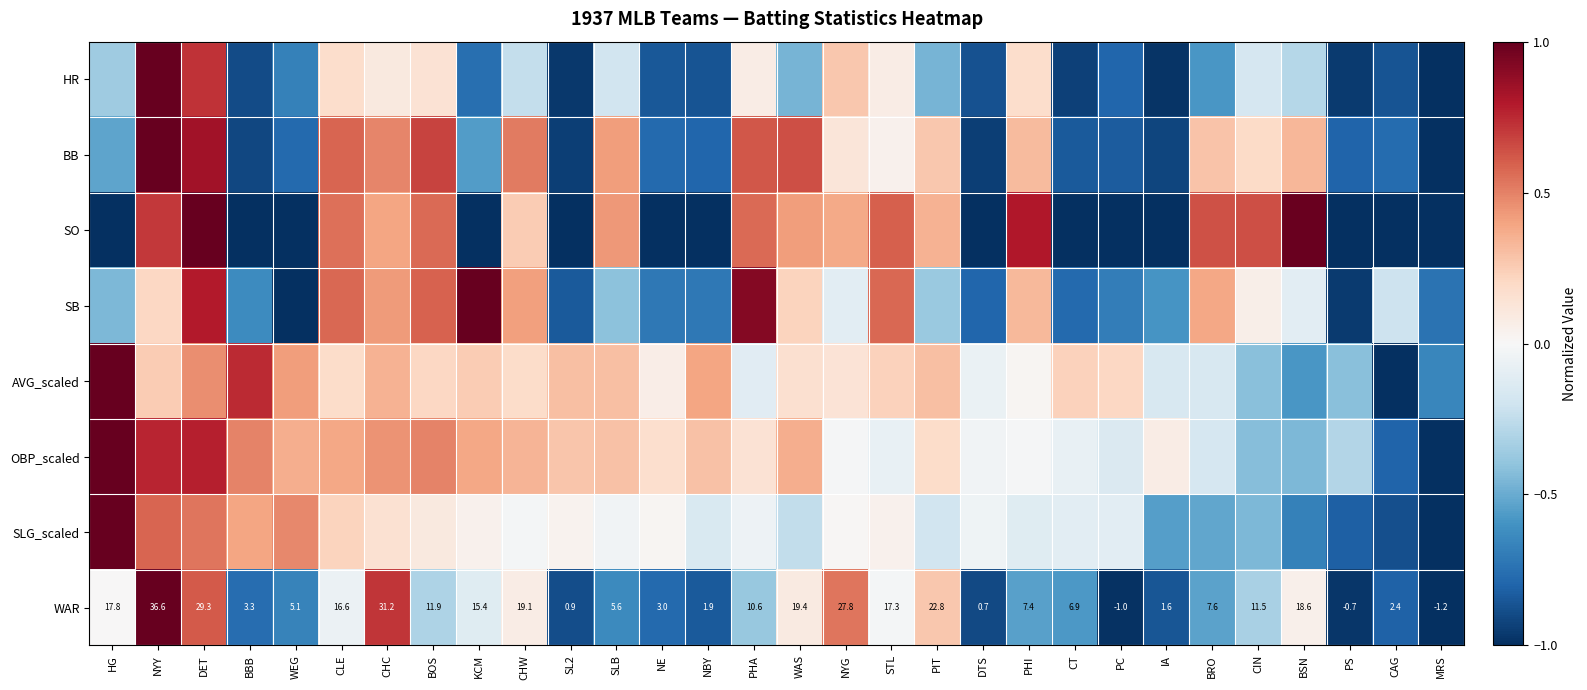

How many values in WAR are above zero?

27